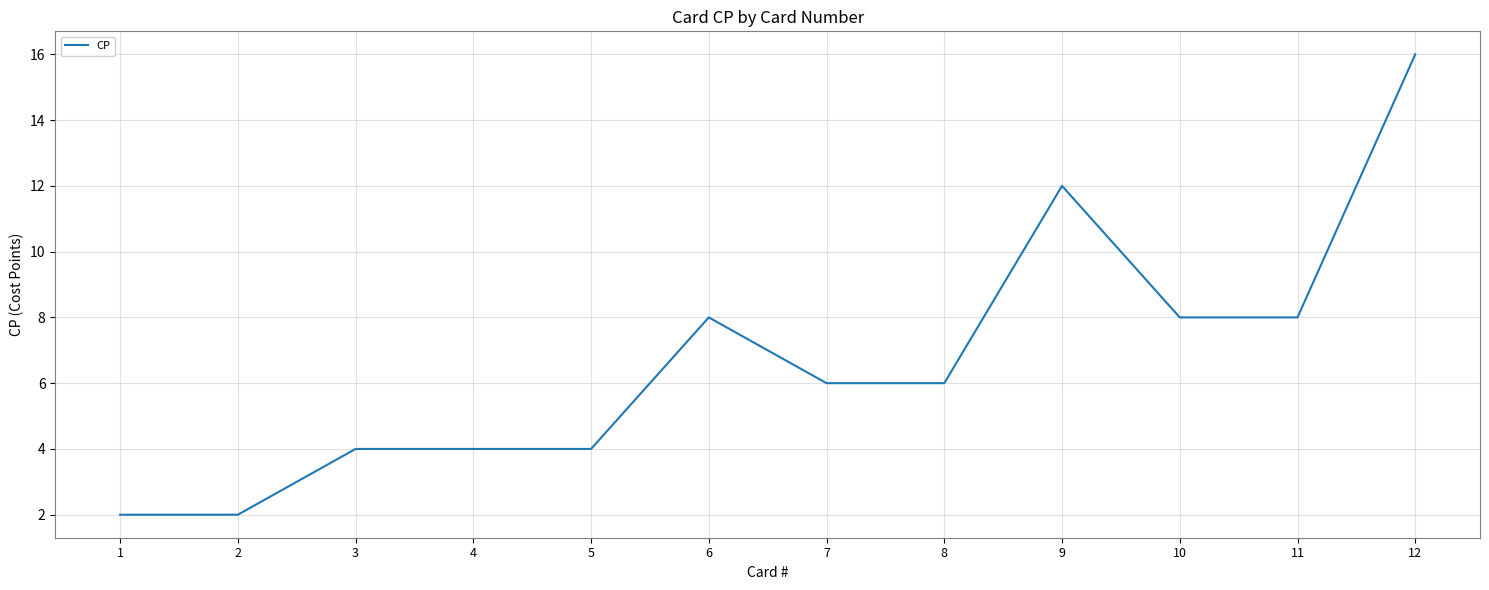

Which category has the highest value across all series?

12